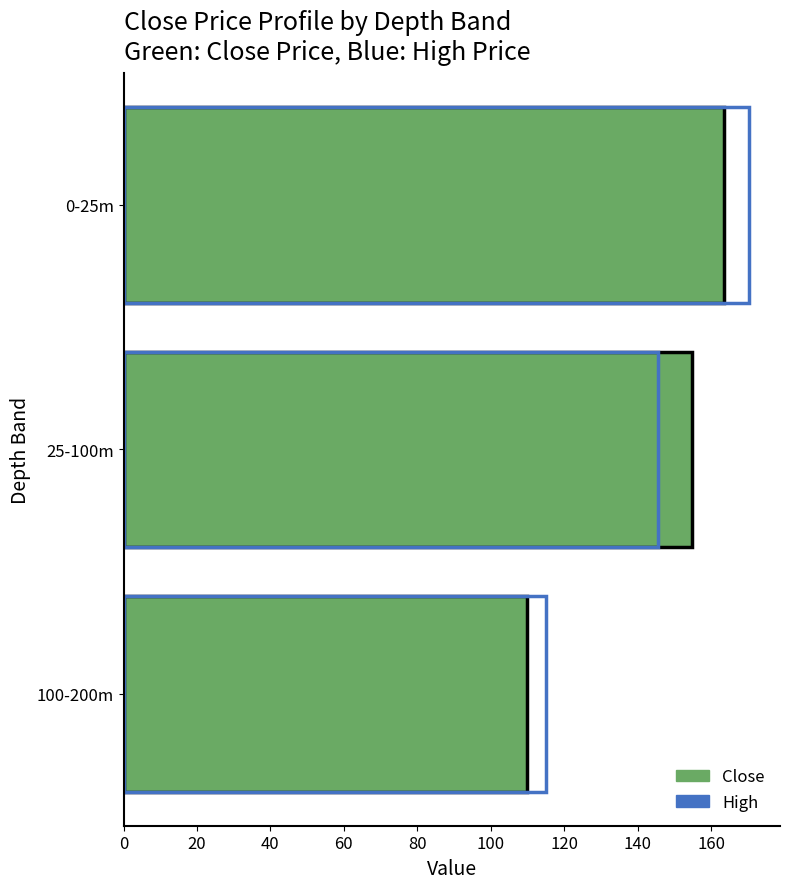

How many values in the High series exceed 145?

2